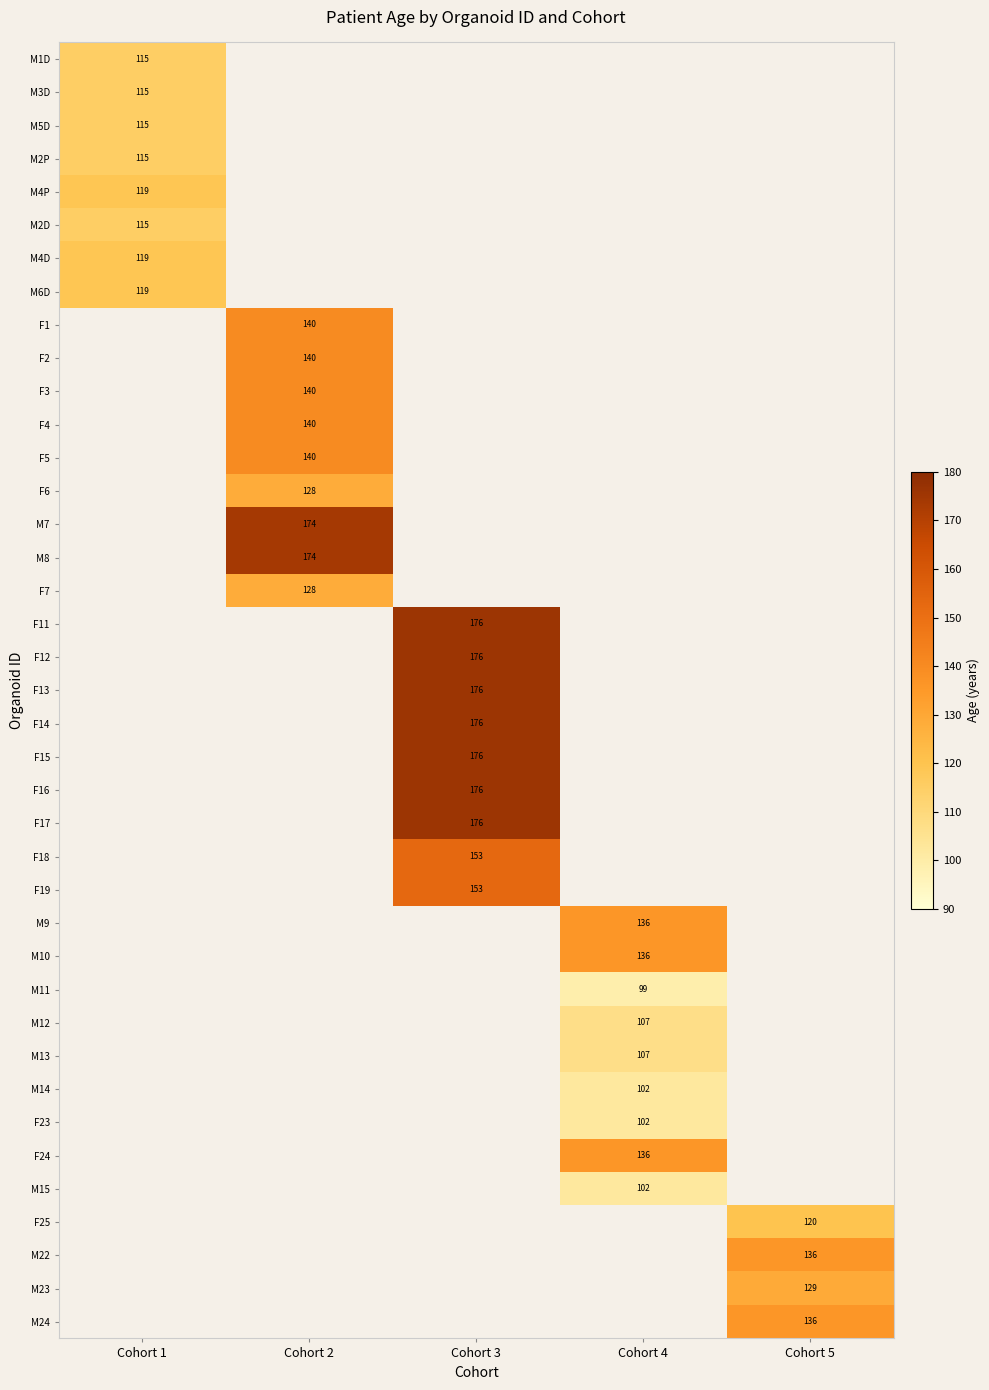

True or false: M24 has a value of 136 at Cohort 5.

True